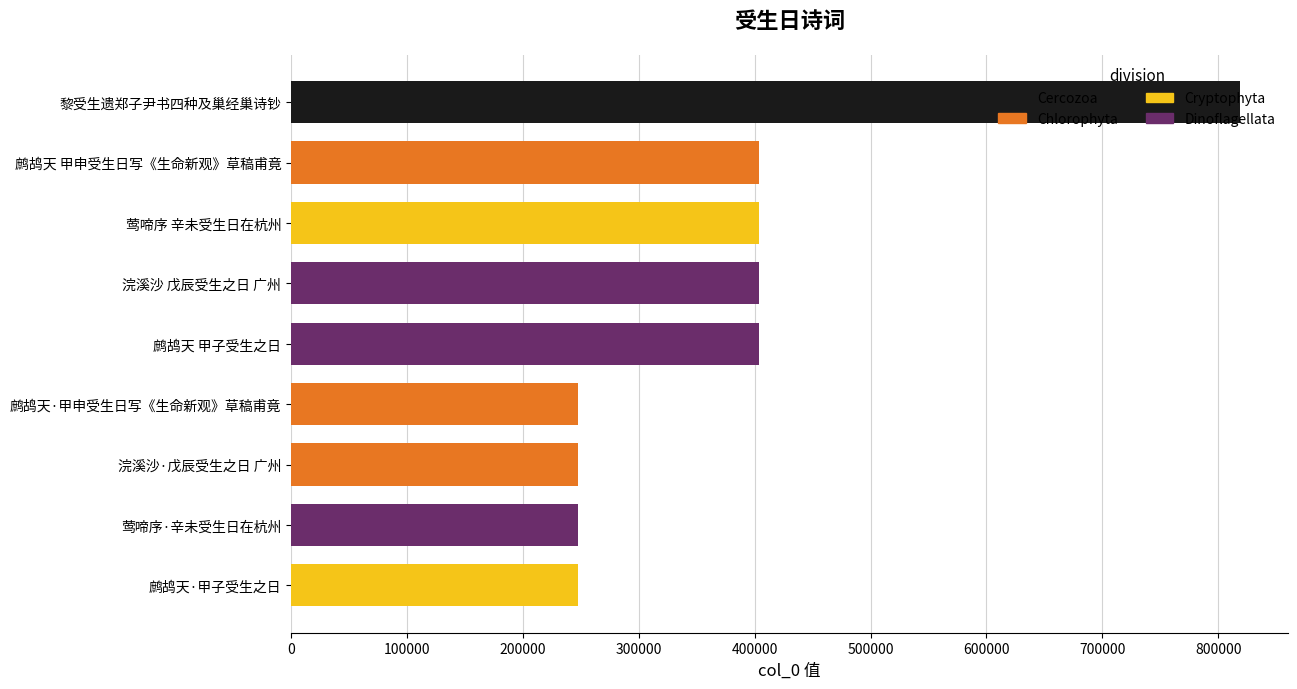

Is it true that the value at 鹧鸪天·甲子受生之日 is 247303?

True